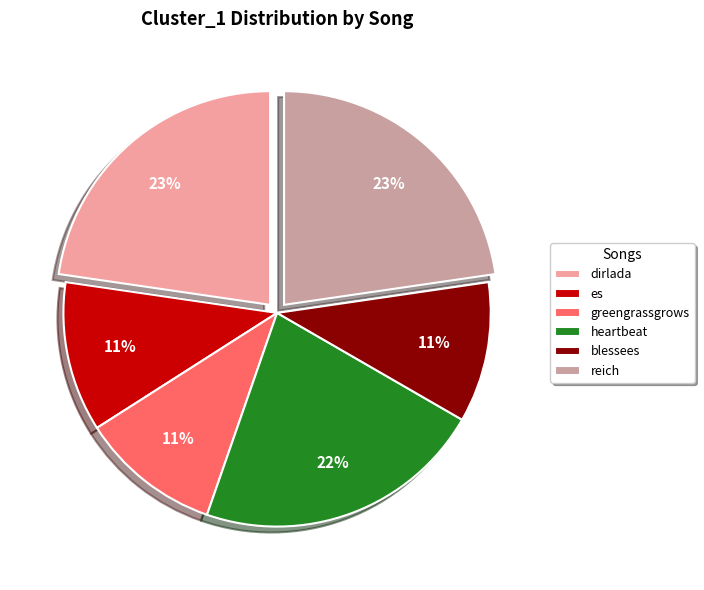

What percentage is the blessees slice, to the nearest percent?

11%